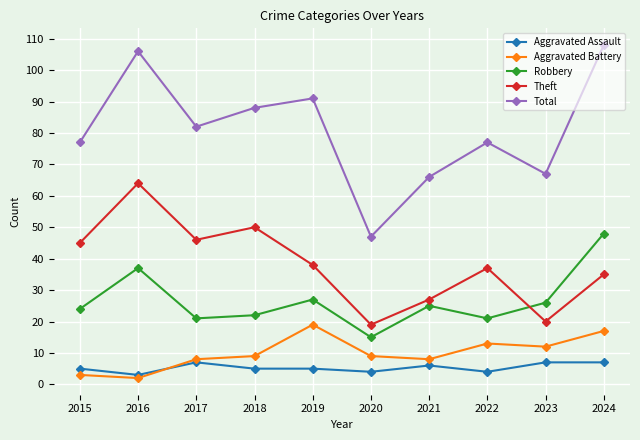

Does the chart have visible grid lines?

Yes